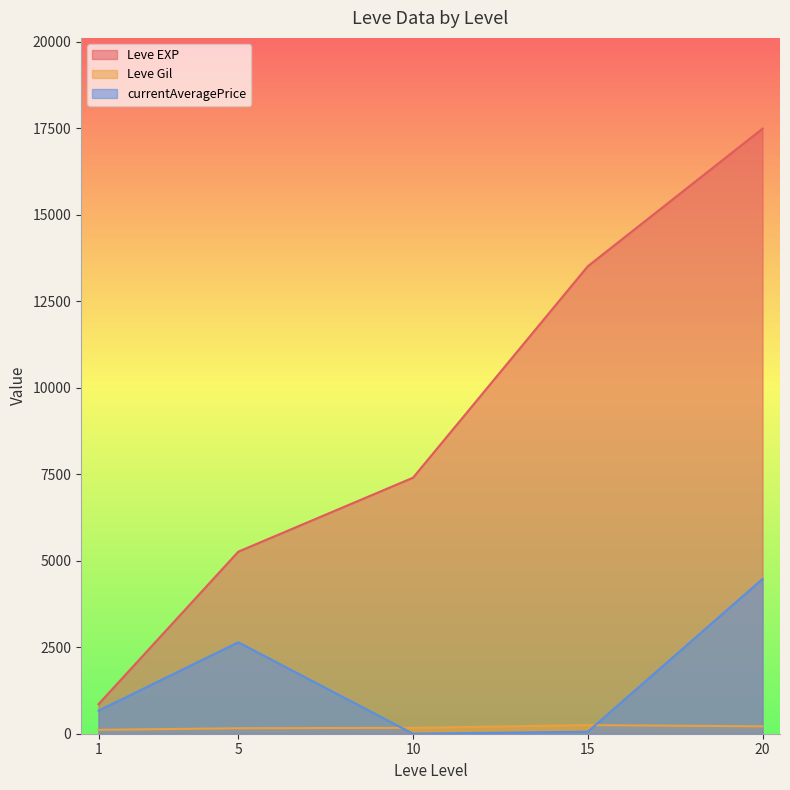

What are all the series names shown in the legend?

Leve EXP, Leve Gil, currentAveragePrice